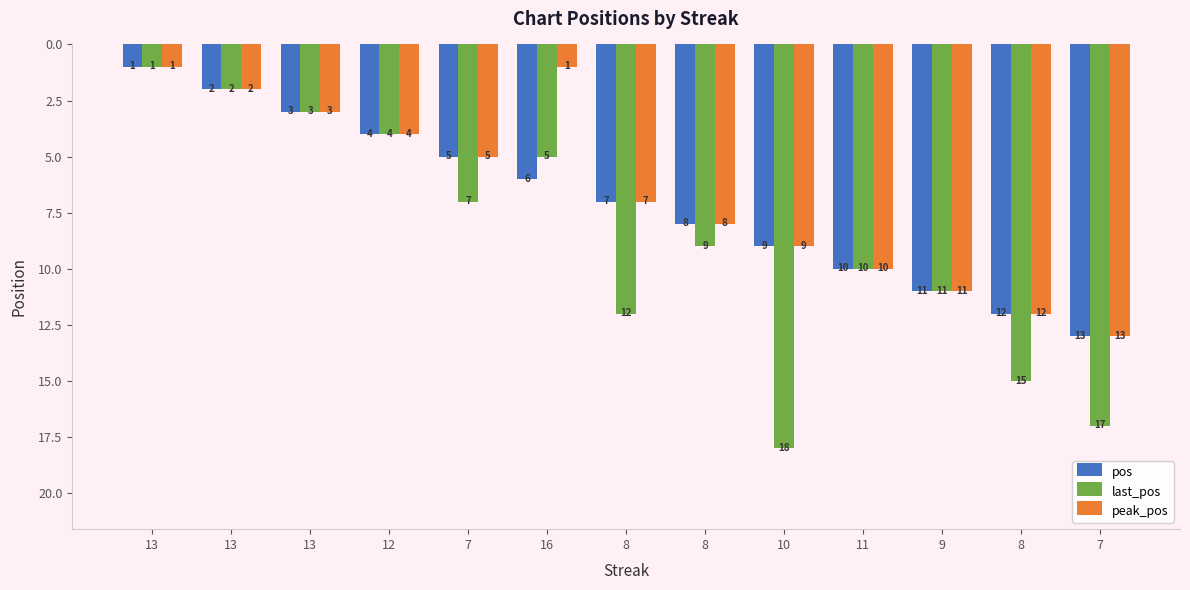

Reading right to left, list all the values displayed in this chart.

pos: 7=13	8=12	9=11	11=10	10=9	8=8	8=7	16=6	7=5	12=4	13=3	13=2	13=1
last_pos: 7=17	8=15	9=11	11=10	10=18	8=9	8=12	16=5	7=7	12=4	13=3	13=2	13=1
peak_pos: 7=13	8=12	9=11	11=10	10=9	8=8	8=7	16=1	7=5	12=4	13=3	13=2	13=1